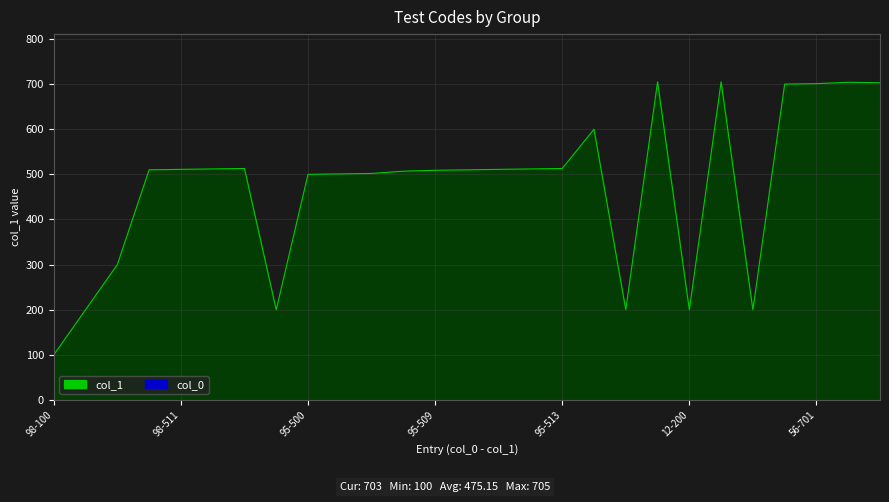

What is the difference between the maximum and minimum values?

605